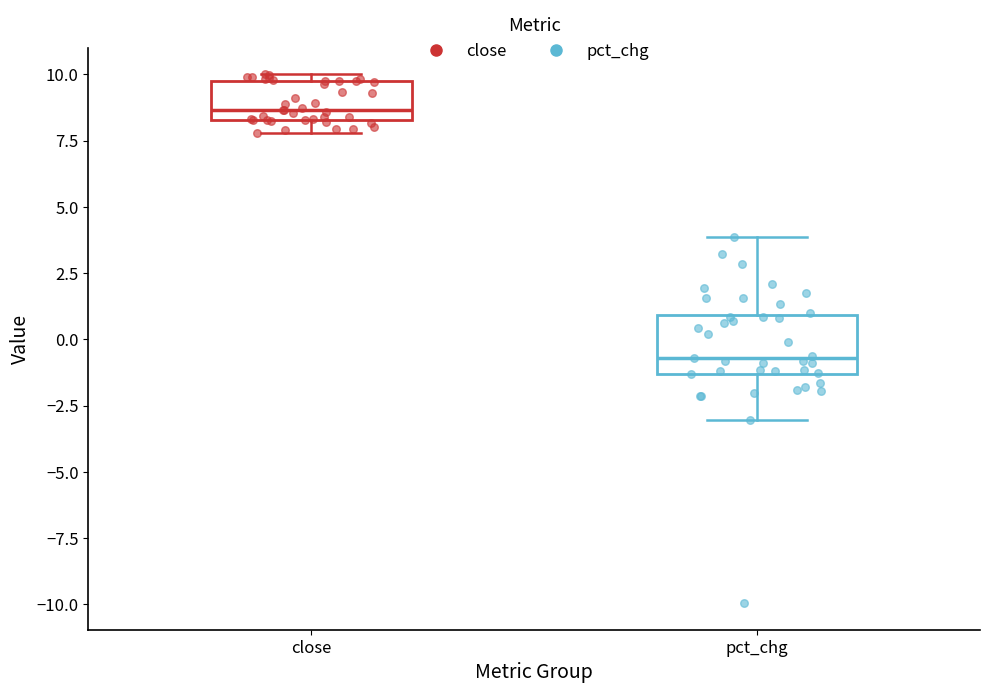

Reading left to right, read every box against the y-axis: the position of its median line, the range the box covers, and the ends of its whiskers. The values are not printed on the chart, so give them approximately, as read against the axis.

close: median 8.5 (just above the box's lower edge), box 8.5 to 9.5, whiskers 8.0 to 10.0
pct_chg: median -0.5, box -1.5 to 1.0, whiskers -3.0 to 4.0